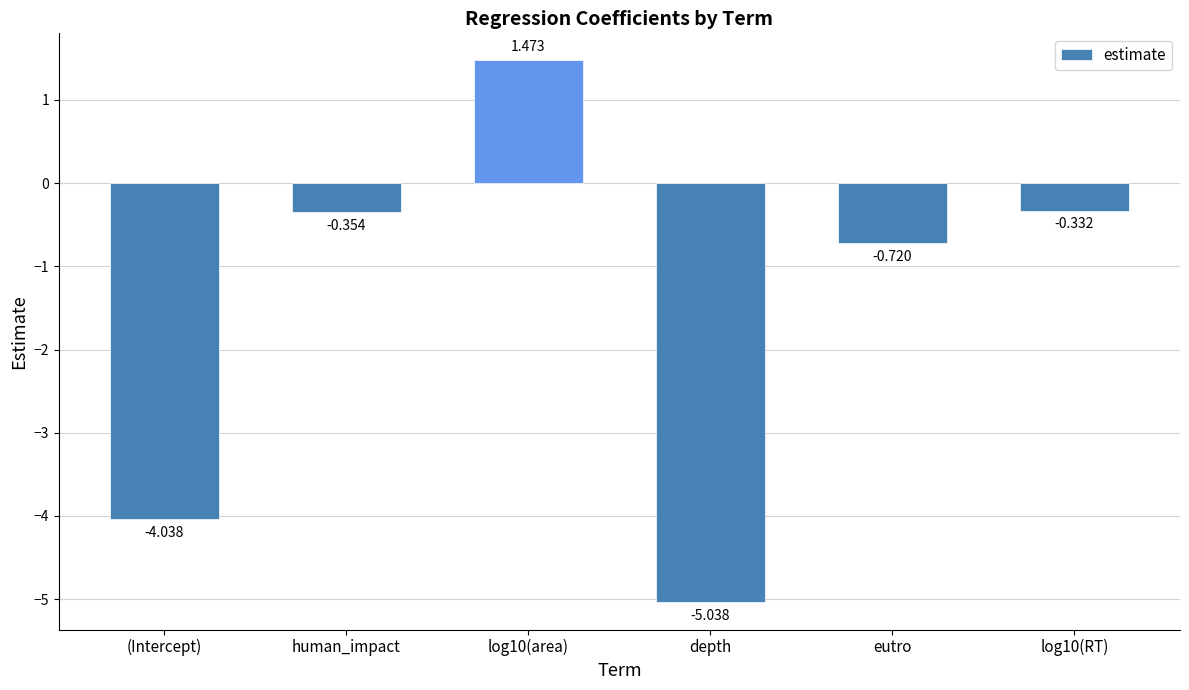

List the labels in order of value, largest first.

log10(area), log10(RT), human_impact, eutro, (Intercept), depth